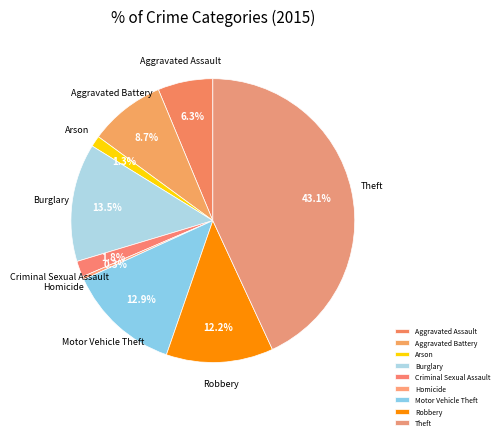

Rank the categories by value from highest to lowest.

Theft, Burglary, Motor Vehicle Theft, Robbery, Aggravated Battery, Aggravated Assault, Criminal Sexual Assault, Arson, Homicide